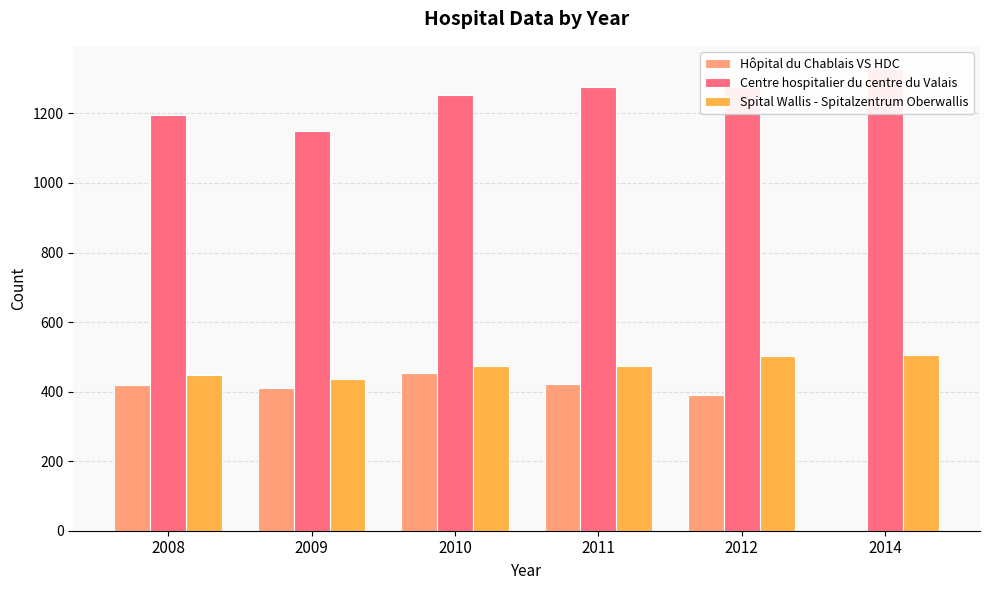

What is the sum of all Centre hospitalier du centre du Valais values?

7476